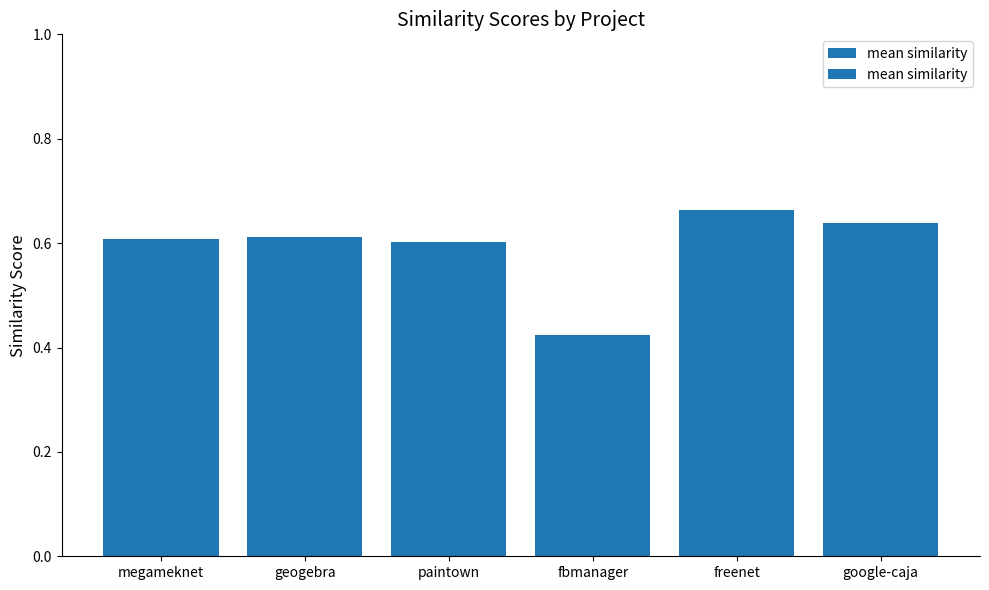

Reading left to right, transcribe all the data shown in this chart.

0.6	0.6	0.6	0.4	0.7	0.6